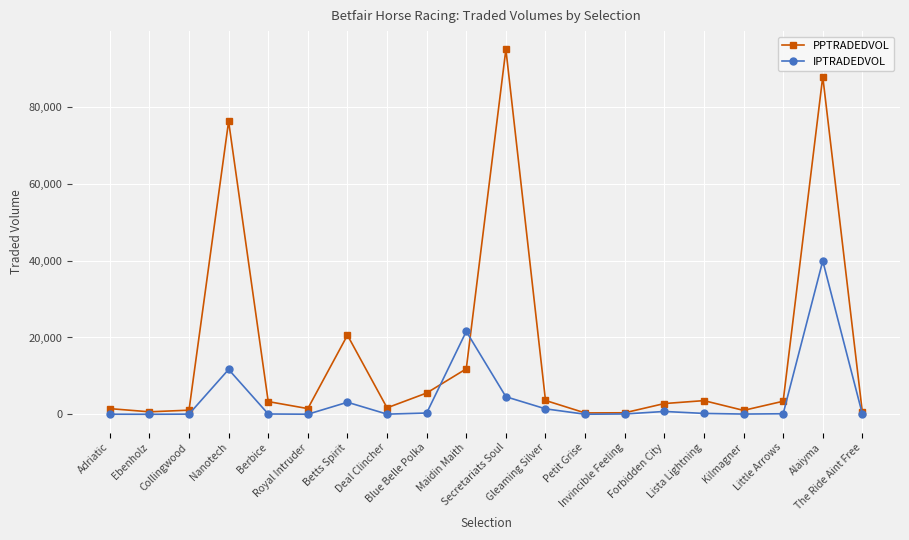

At which label does IPTRADEDVOL first exceed 137?

Nanotech